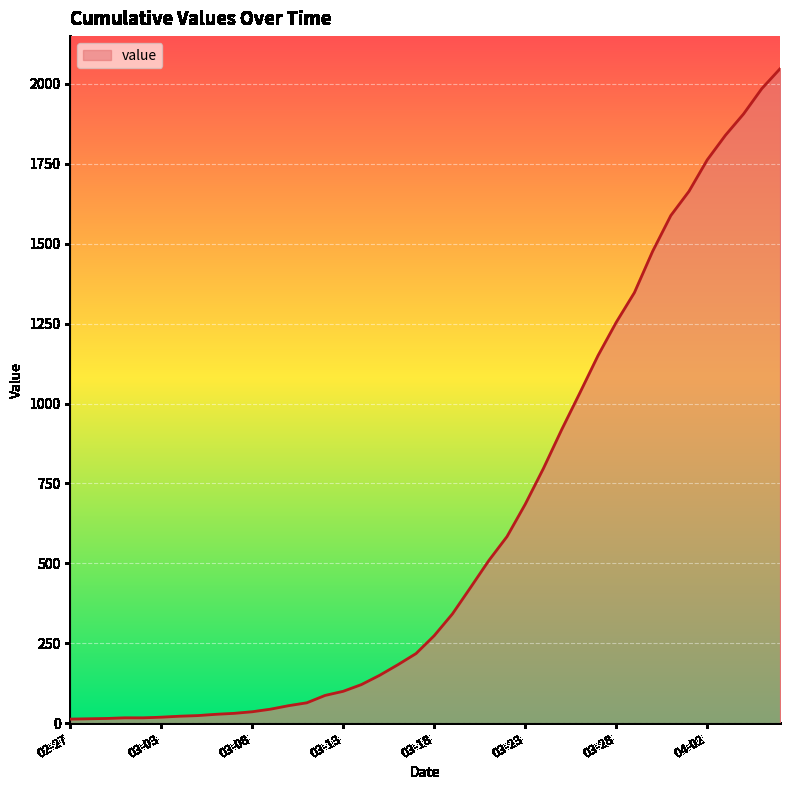

How many lines are shown in the chart?

1